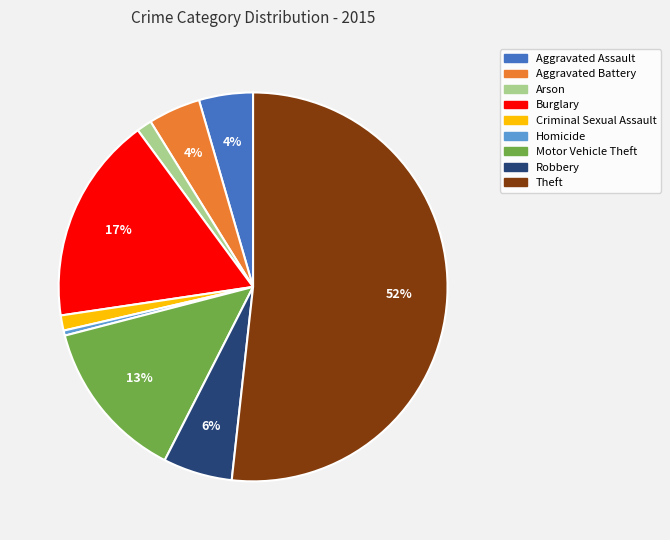

What is the smallest slice in the pie chart?

Homicide